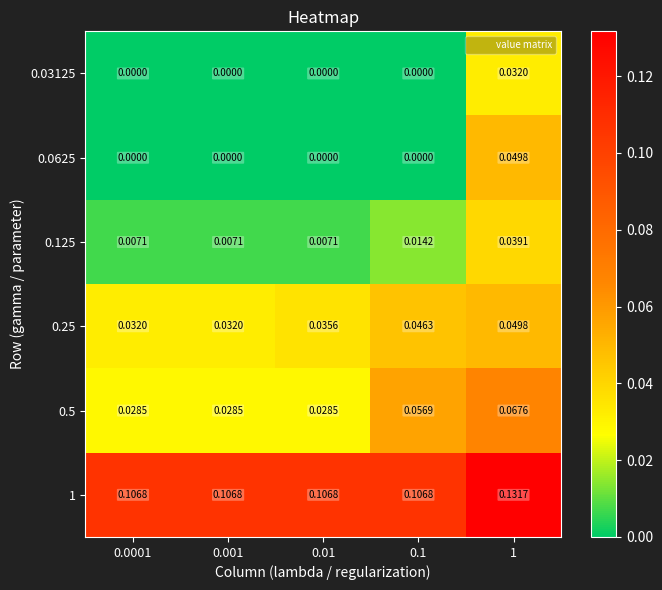

Which category has the highest value across all series?

1